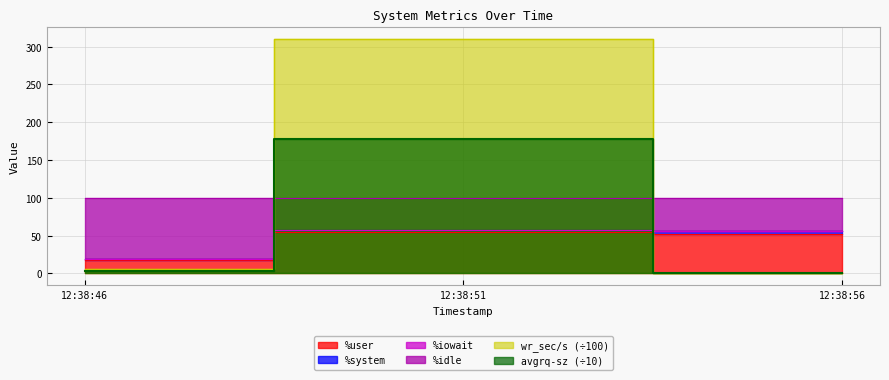

What is the difference between the maximum and second lowest values in the %user series?

2.7